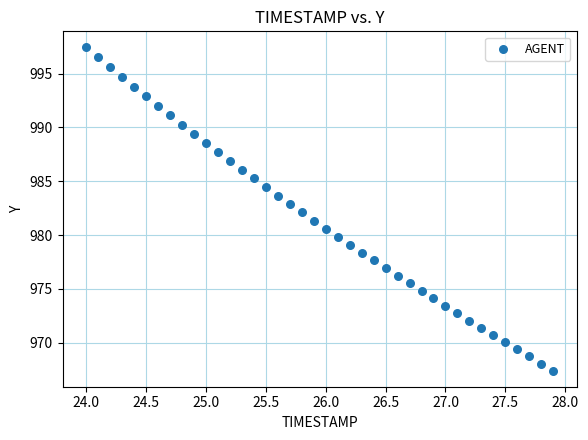

What is the range of Y values (max minus min)?

30.0